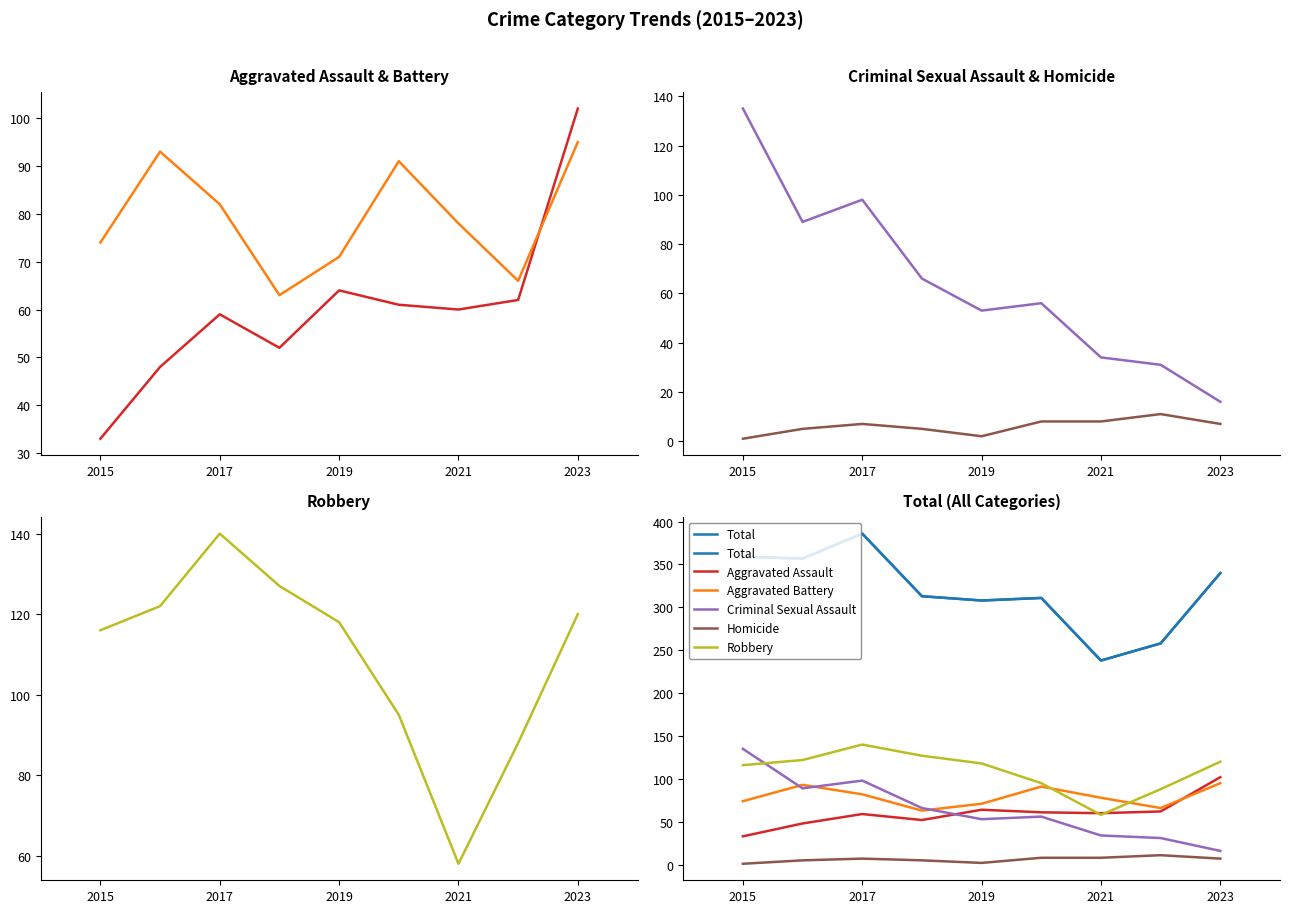

Rank the series by their maximum value, from lowest to highest.

Homicide, Aggravated Battery, Aggravated Assault, Criminal Sexual Assault, Robbery, Total